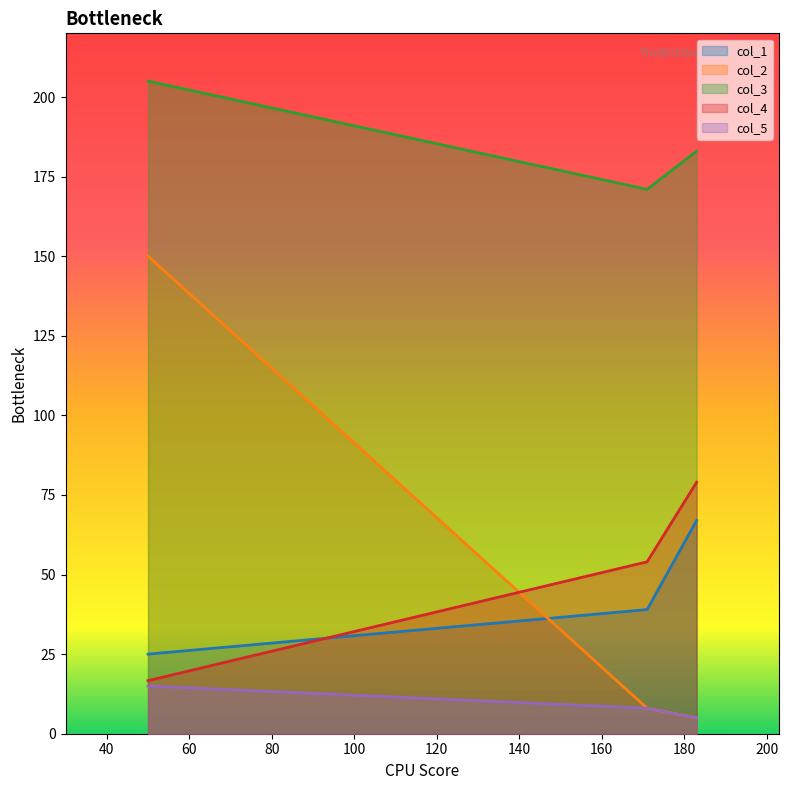

Reading left to right, transcribe all the data shown in this chart.

col_1: 50=25.0	171=39.0	183=67.0
col_2: 50=150.0	171=8.0	183=5.0
col_3: 50=205.0	171=171.0	183=183.0
col_4: 50=16.7	171=54.0	183=79.0
col_5: 50=15.0	171=8.0	183=5.0